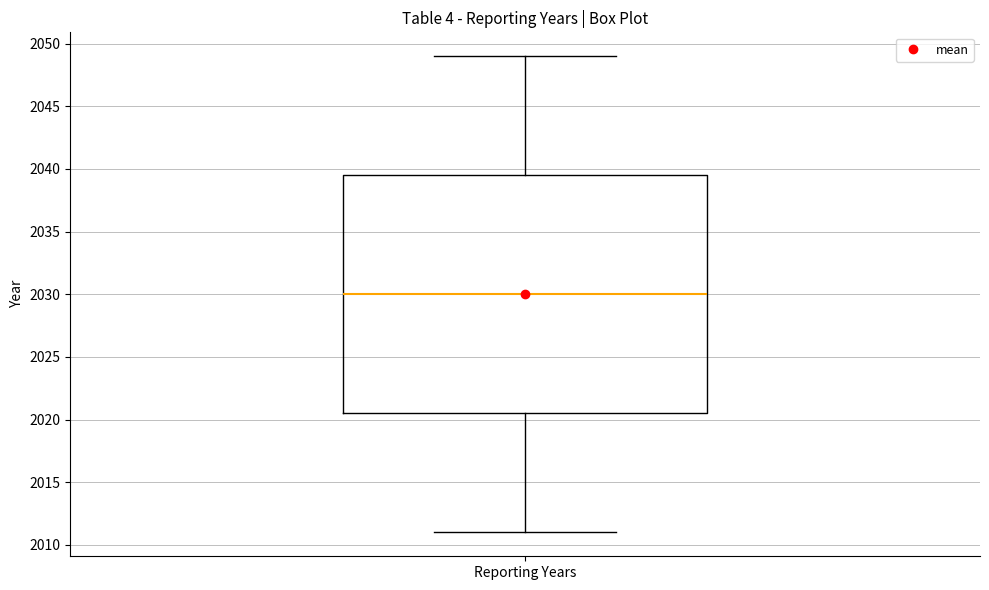

Where is the upper edge of the box for Reporting Years on the y-axis? The values are not printed on the chart, so give them approximately, as read against the axis.

2039.5